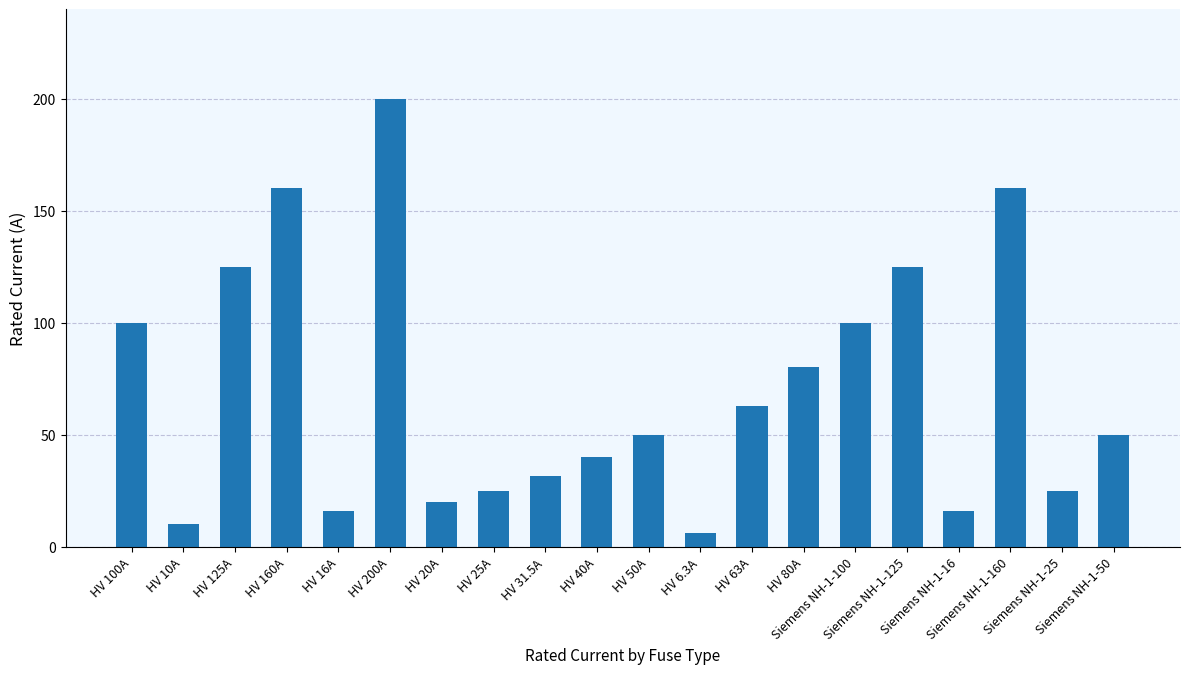

What is the sum of the values at HV 160A and HV 100A?

260.0